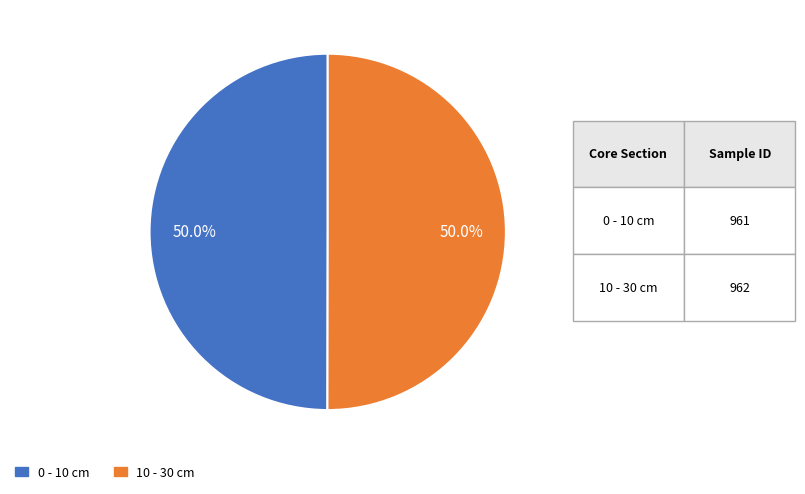

What is the ratio of the value at 0 - 10 cm to the value at 10 - 30 cm?

1.0